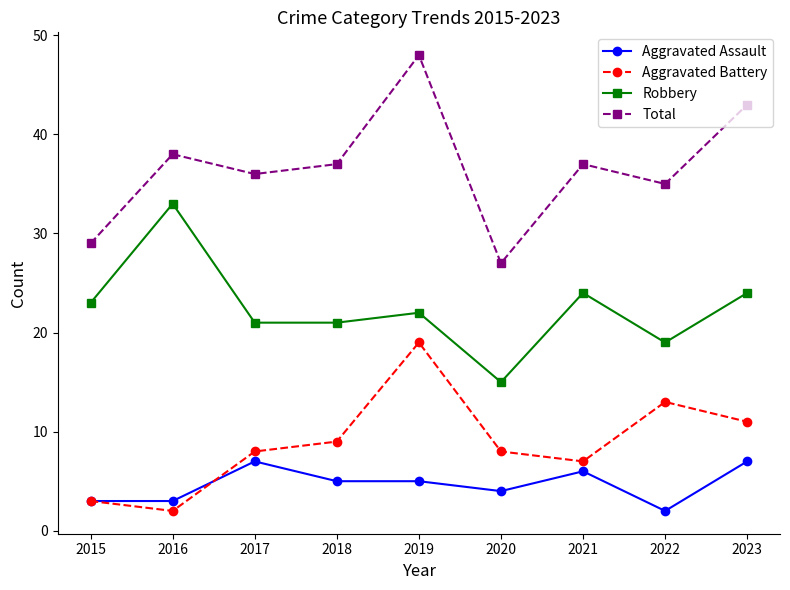

What are all the series names shown in the legend?

Aggravated Assault, Aggravated Battery, Robbery, Total